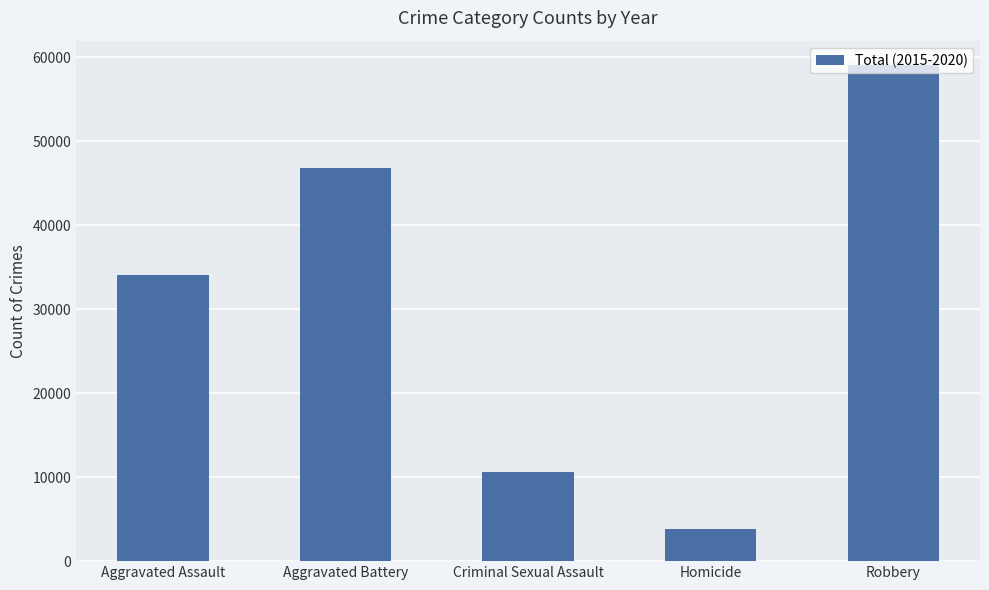

What is the minimum value shown in the chart?

3826